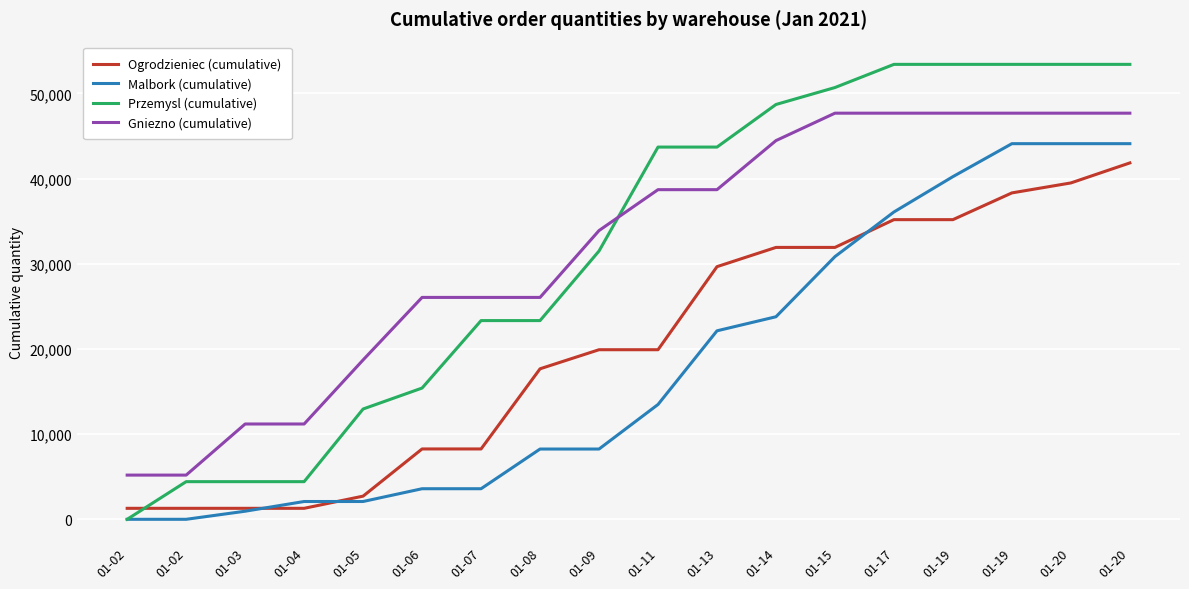

What is the maximum value for Przemysl (cumulative)?

53410